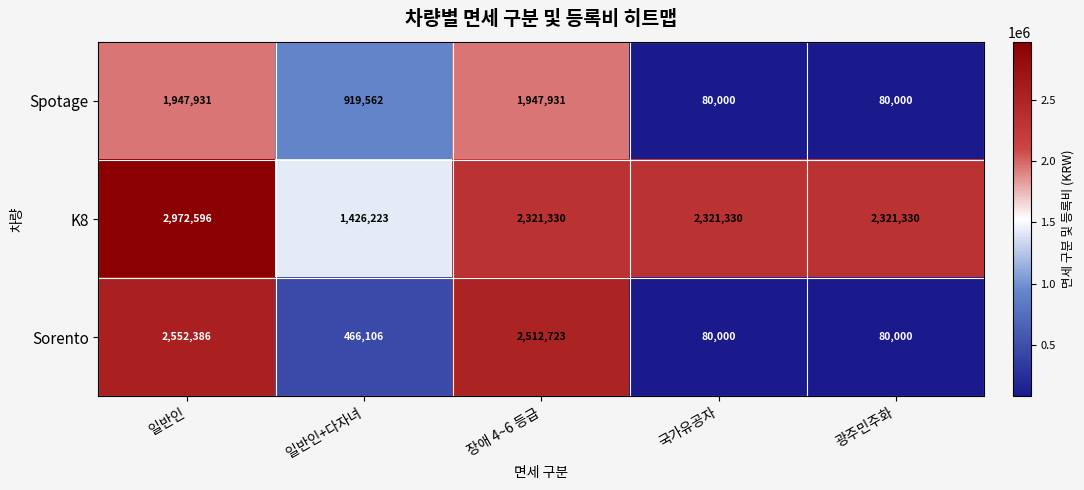

Between 장애 4~6 등급 and 광주민주화, which series saw the biggest shift?

Sorento